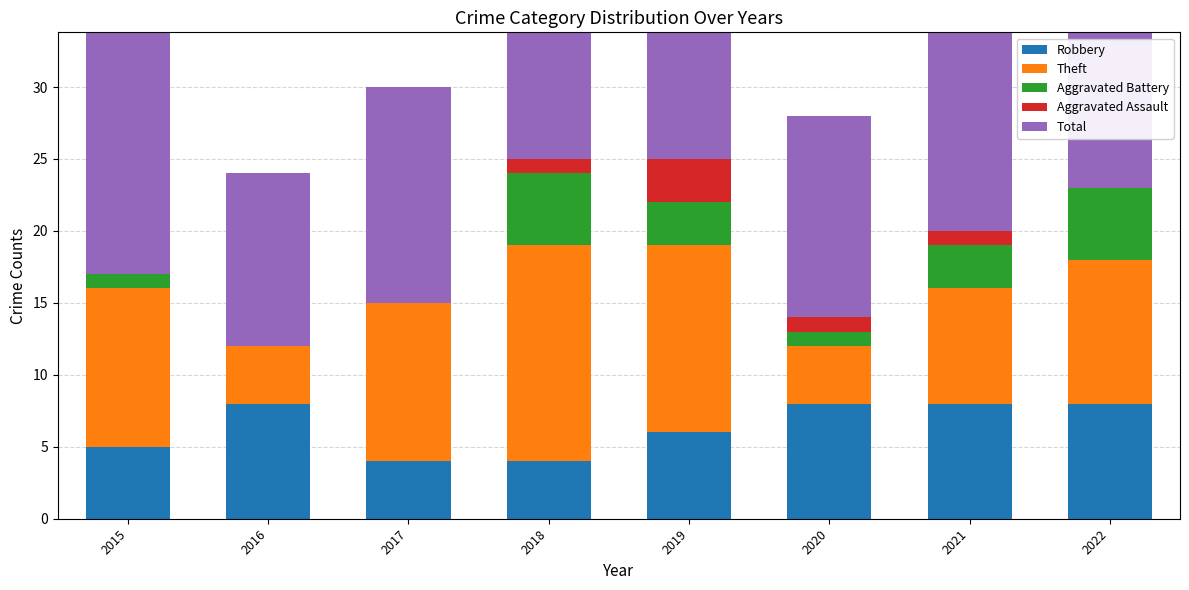

Where is Aggravated Assault nearest to the value 1?

2018